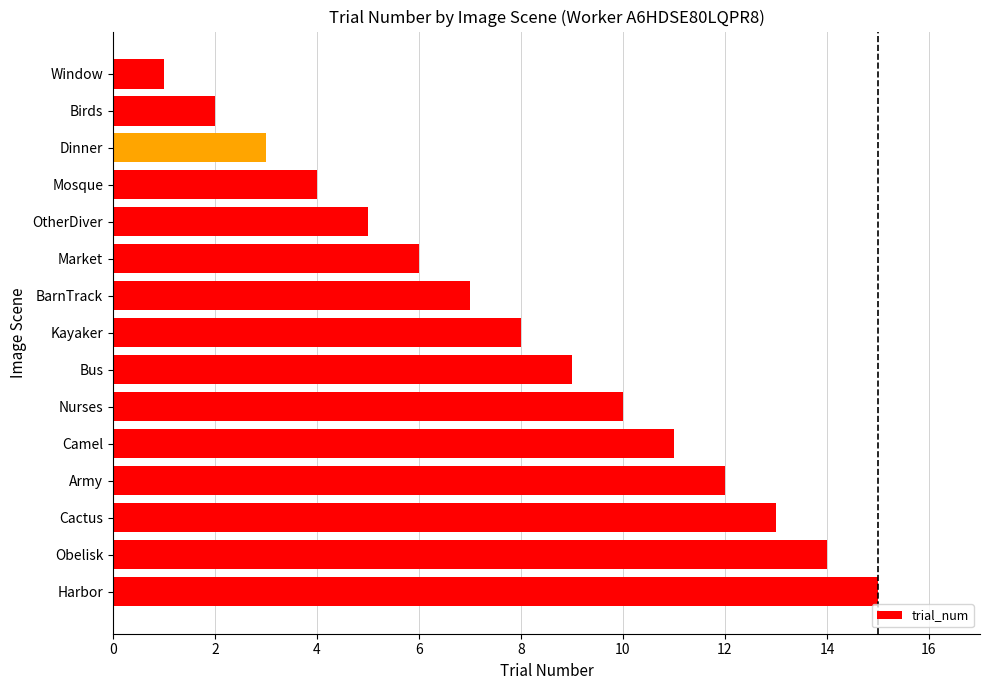

True or false: the data shows 9 at Bus.

True